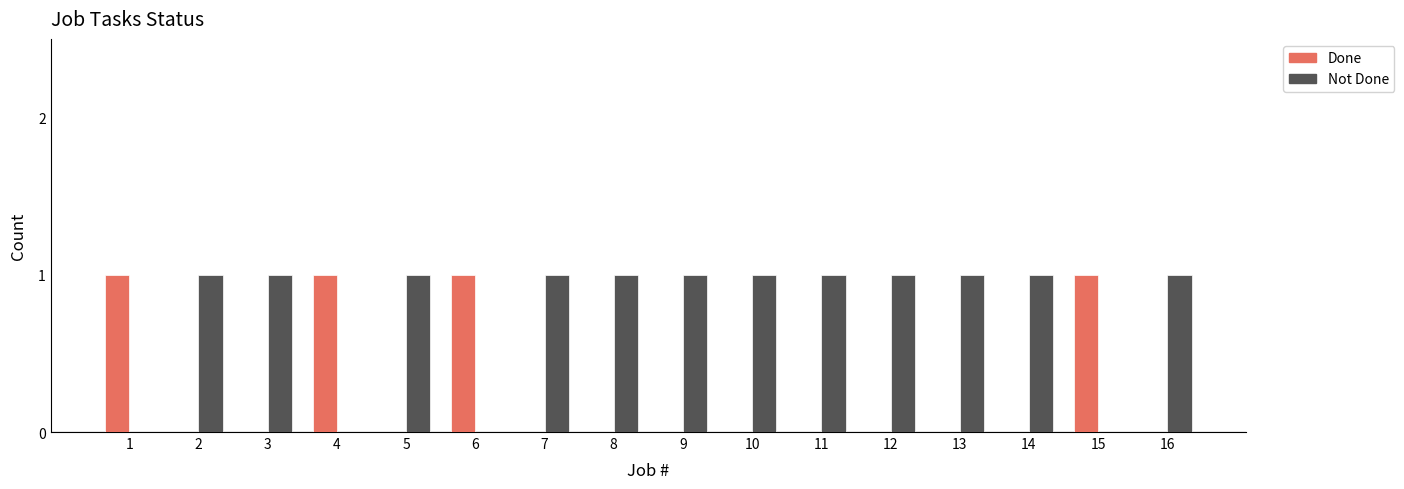

Which series has the largest total across all categories?

Not Done